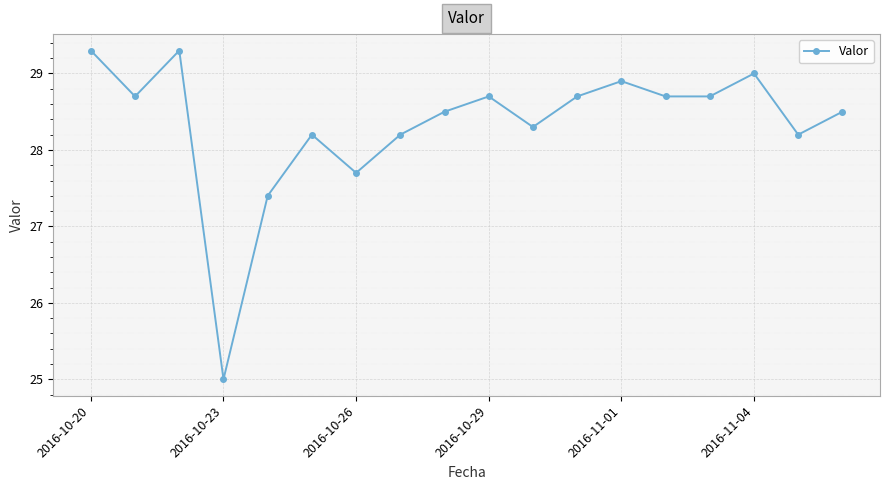

How many lines are shown in the chart?

1